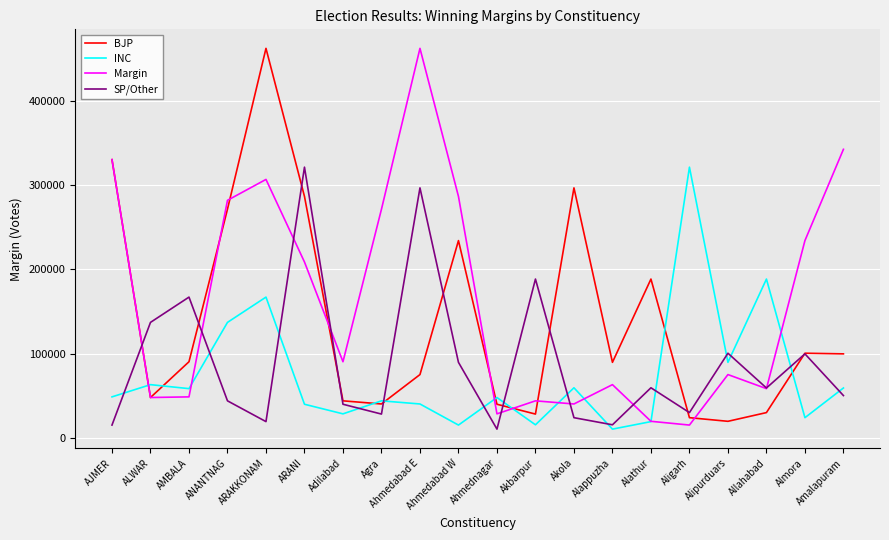

The BJP series shows 329991 at AJMER. True or false?

True